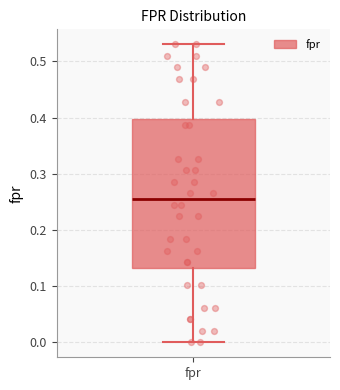

Transcribe this box plot: give where the median line is, the range the box spans, and where the two whiskers end, as read against the y-axis. The values are not printed on the chart, so give them approximately, as read against the axis.

median 0.26, box 0.13 to 0.40, whiskers 0.00 to 0.53